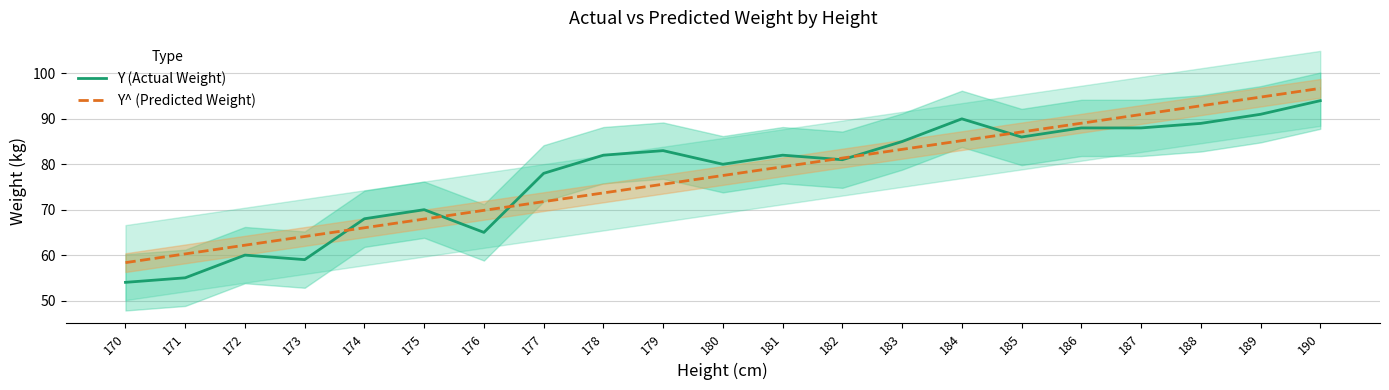

Rank the series by their maximum value, from highest to lowest.

Y^ (Predicted Weight), Y (Actual Weight)